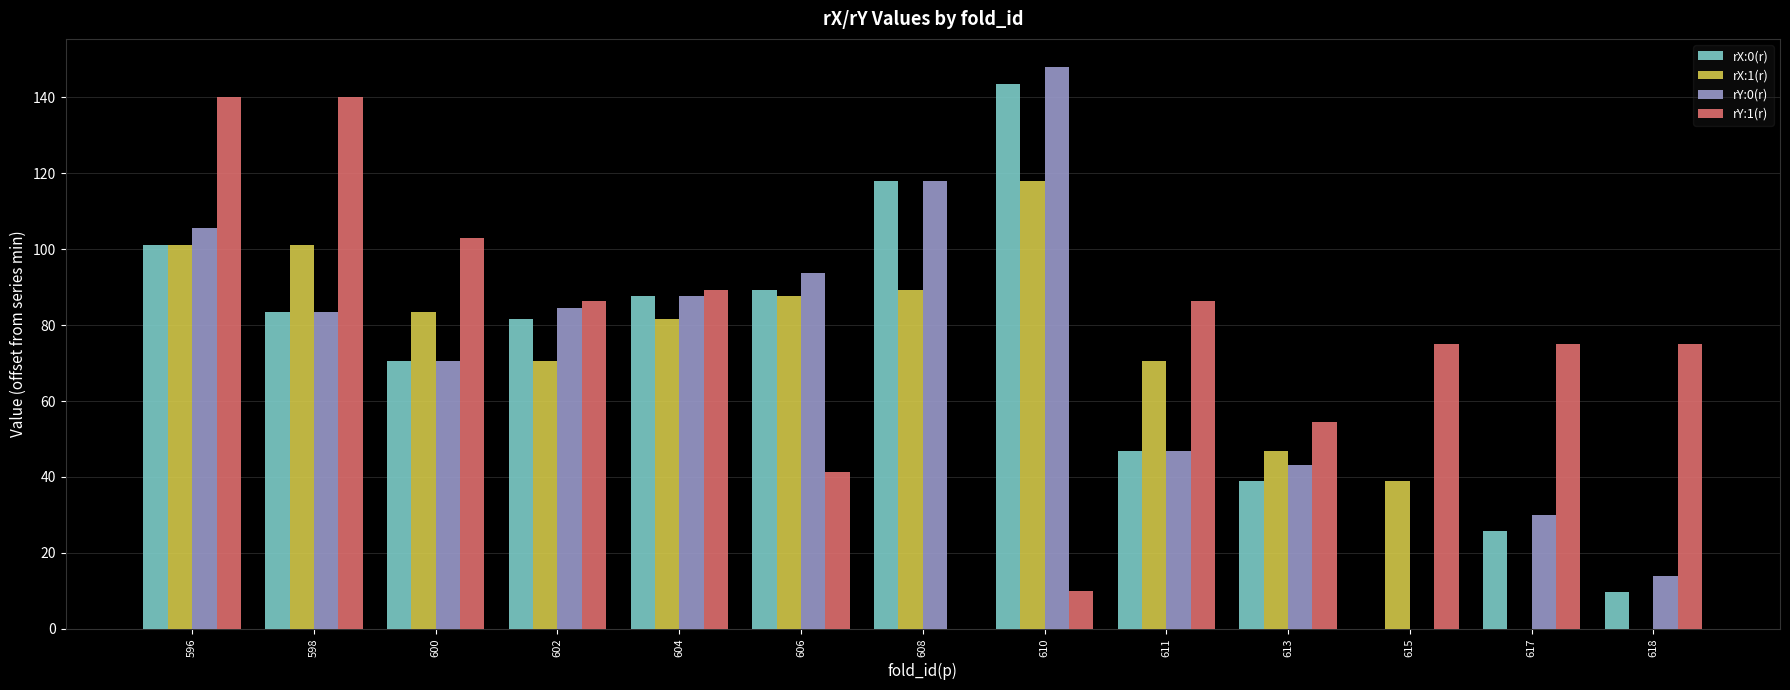

What is the sum of all rY:0(r) values?

925.6